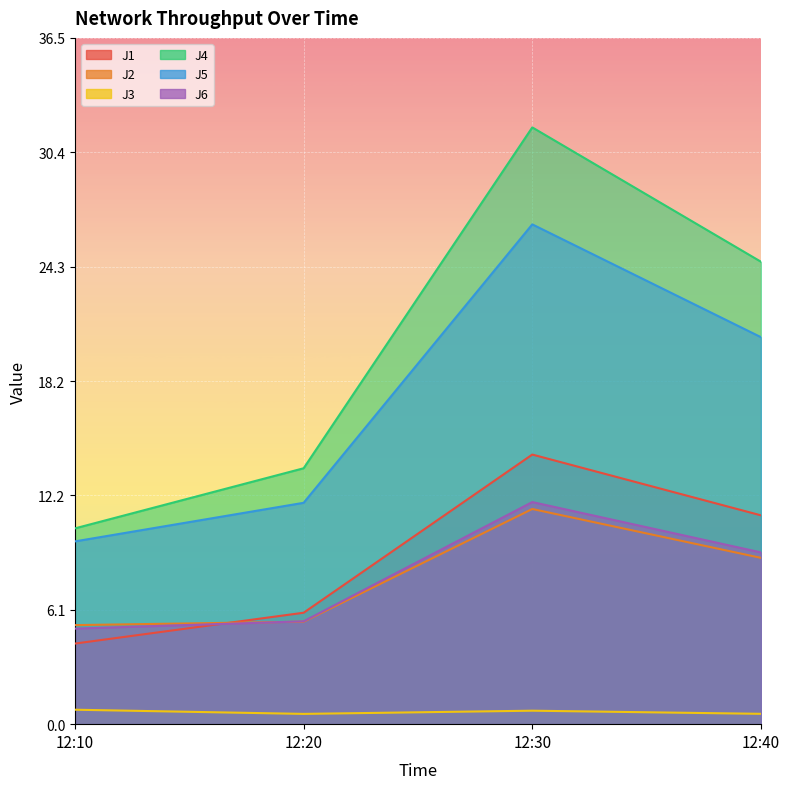

At which category is the sum across all series the highest?

12:30